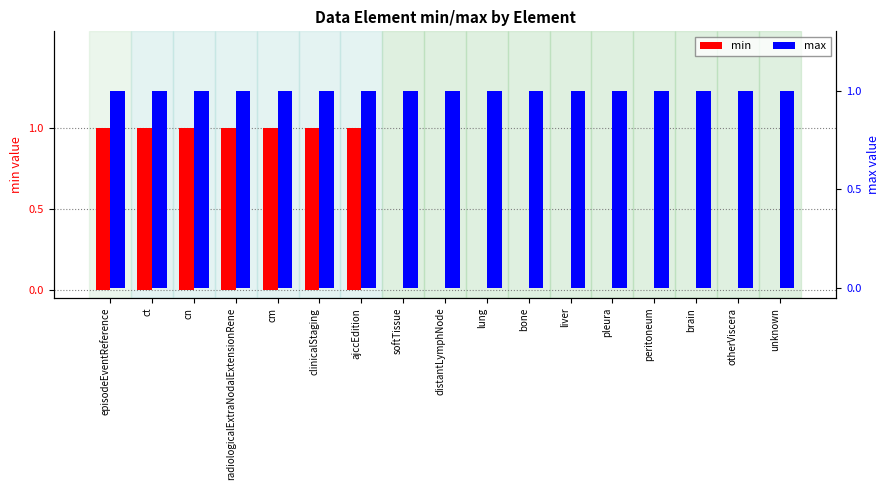

Which label corresponds to the smallest value in the chart?

softTissue